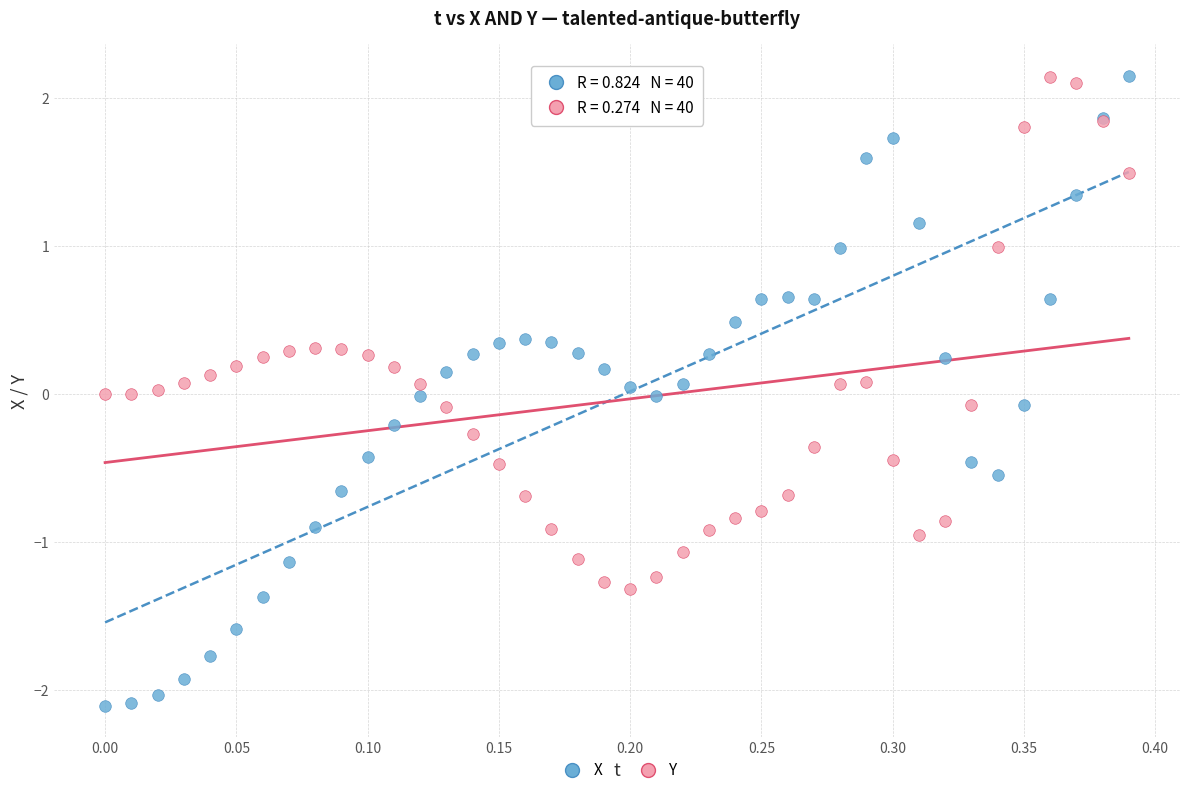

What are all the series names shown in the legend?

X, Y